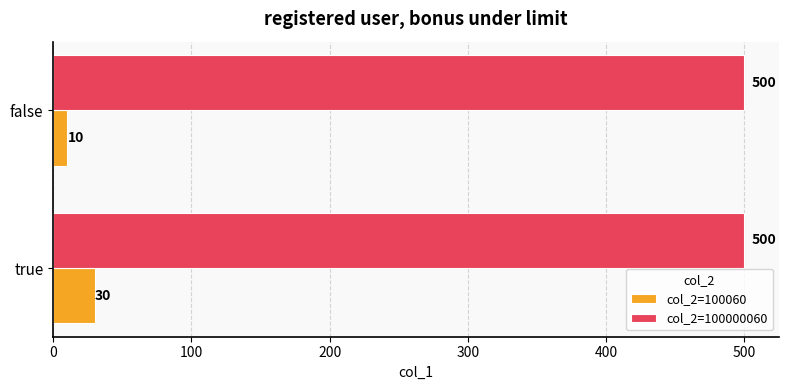

What is the difference between the highest and lowest values at false?

490